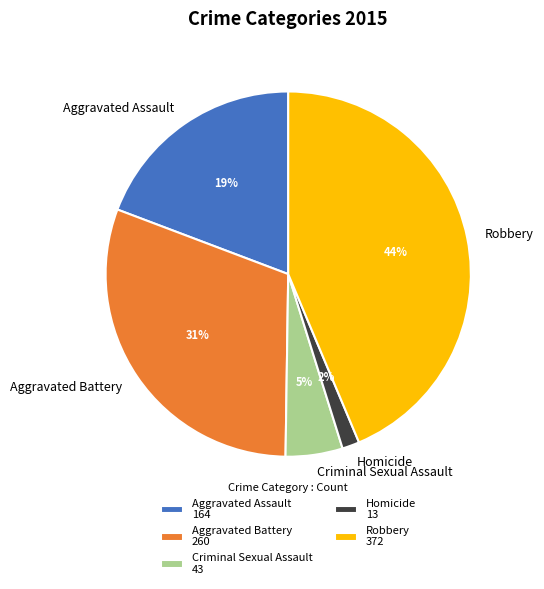

Which has a higher value, Criminal Sexual Assault or Homicide?

Criminal Sexual Assault